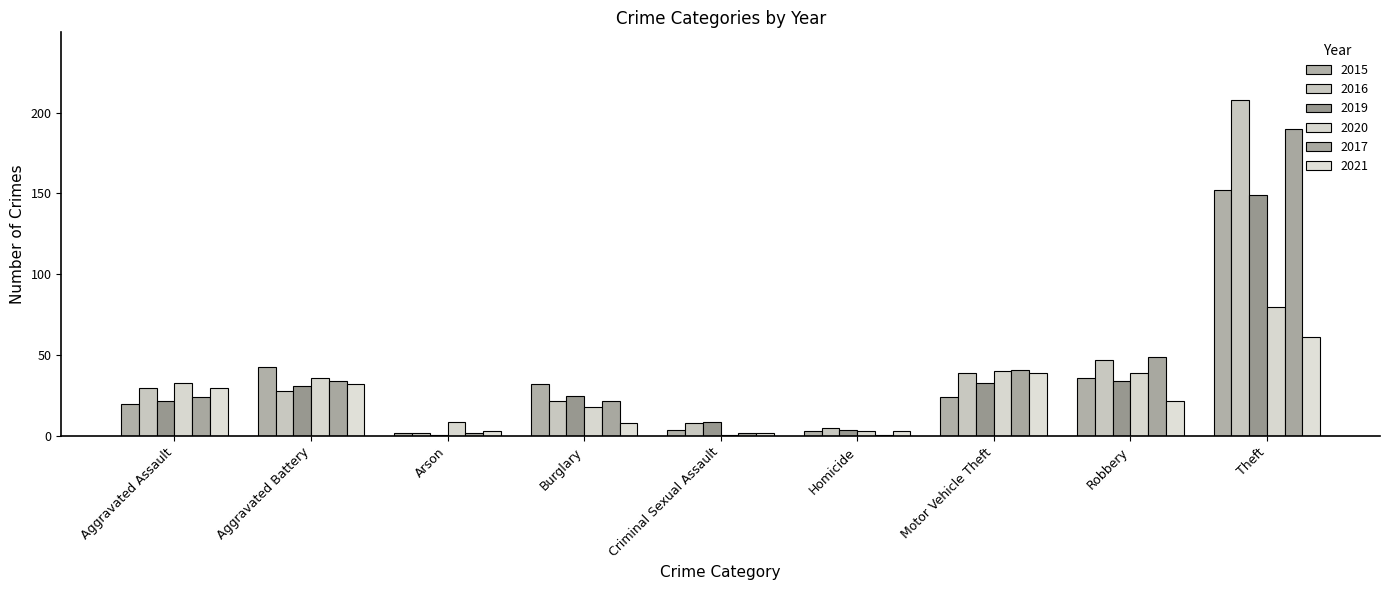

What position from the left is Robbery?

8